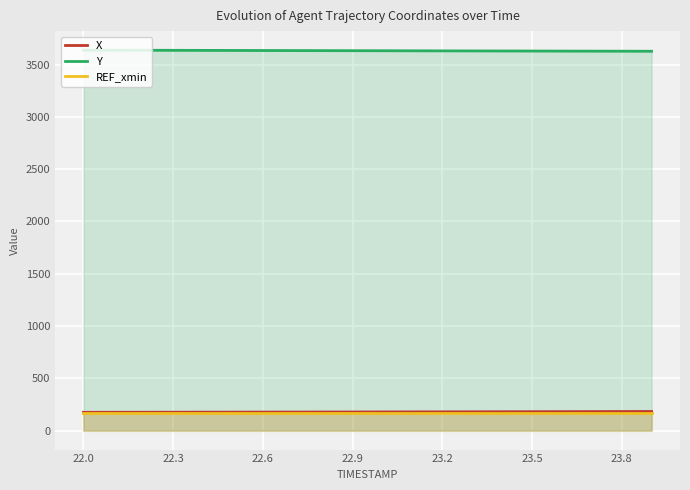

How many lines are shown in the chart?

3